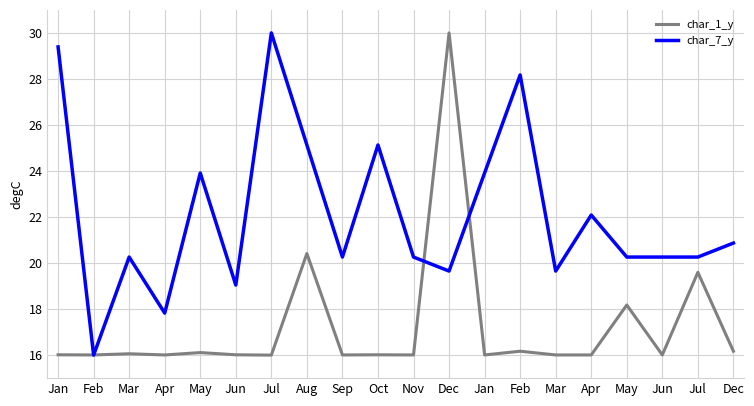

List the labels in order of char_1_y value, smallest first.

Jul, Feb, Apr, Sep, Nov, Jan, Mar, Apr, Jun, Jan, Jun, Oct, Mar, May, Feb, Dec, May, Jul, Aug, Dec